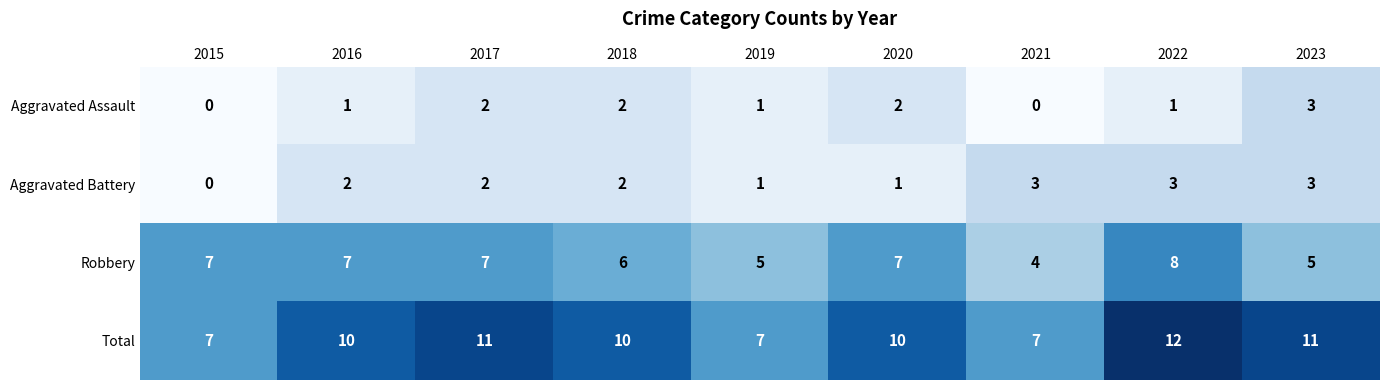

What is the approximate value of Total at 2016?

10